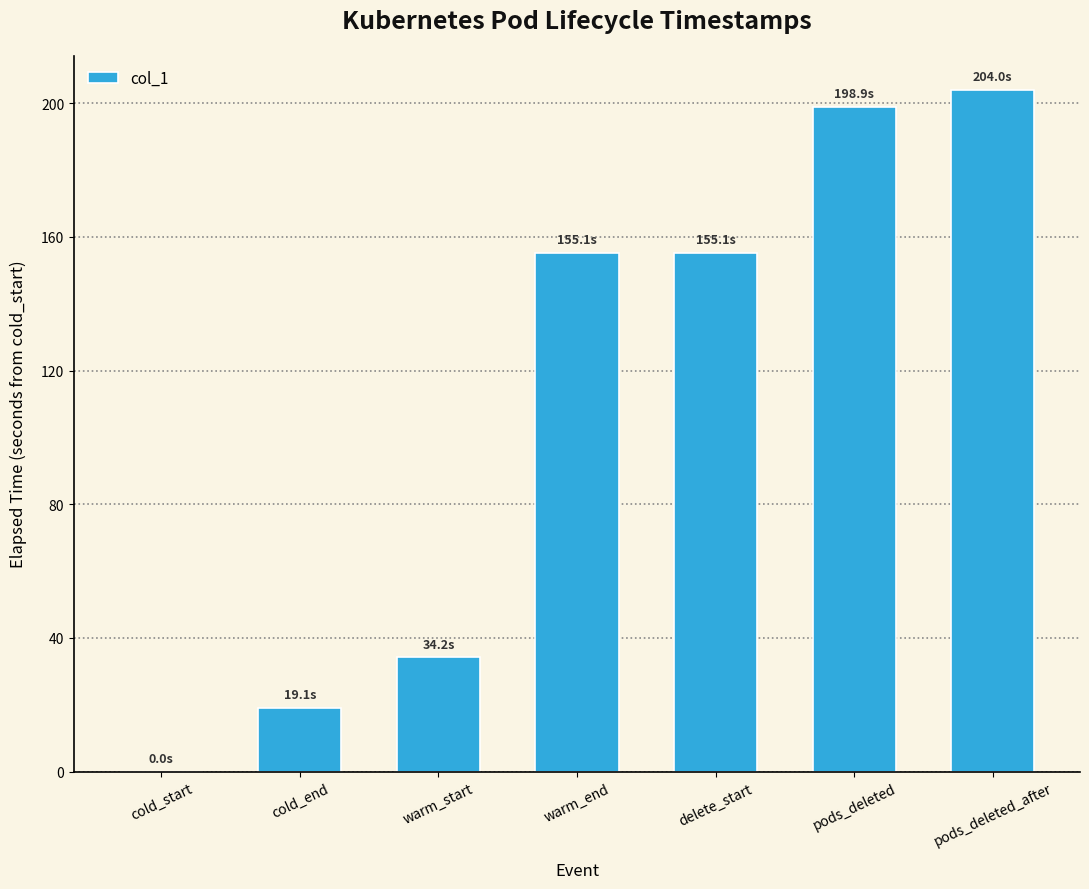

True or false: the data shows 30.0 at cold_end.

False